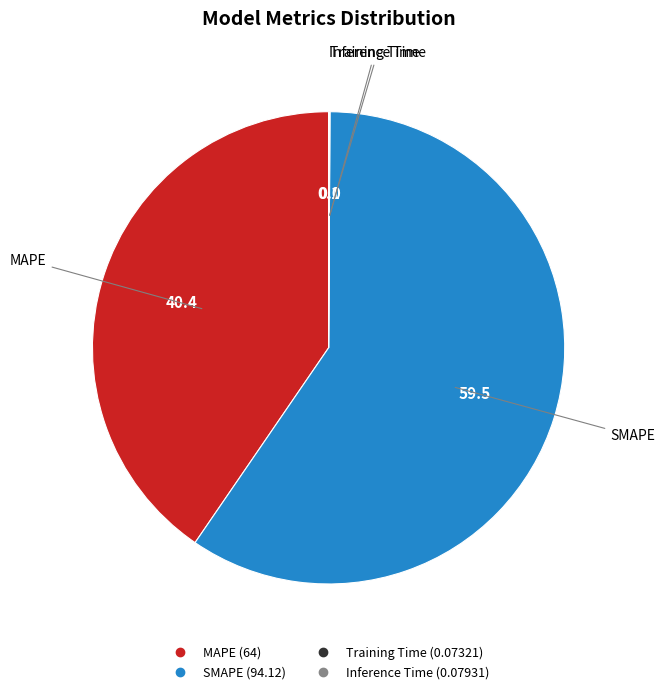

Approximately how many times larger is the value at MAPE compared to SMAPE?

0.7